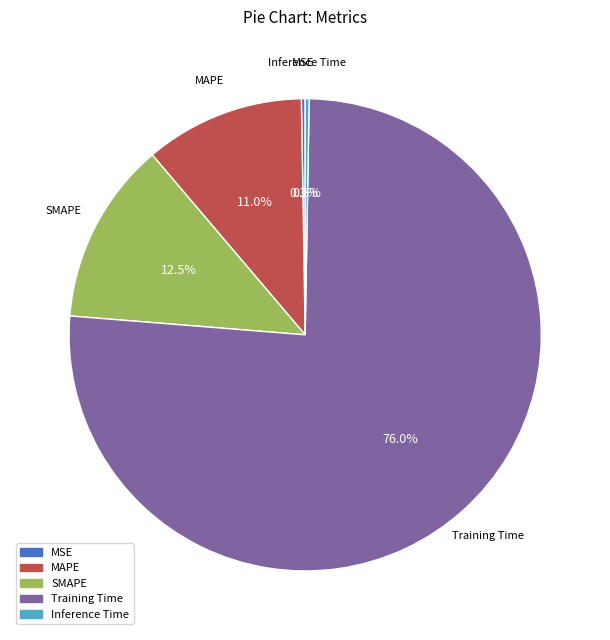

Do MAPE and Training Time together represent more than half of the pie?

Yes